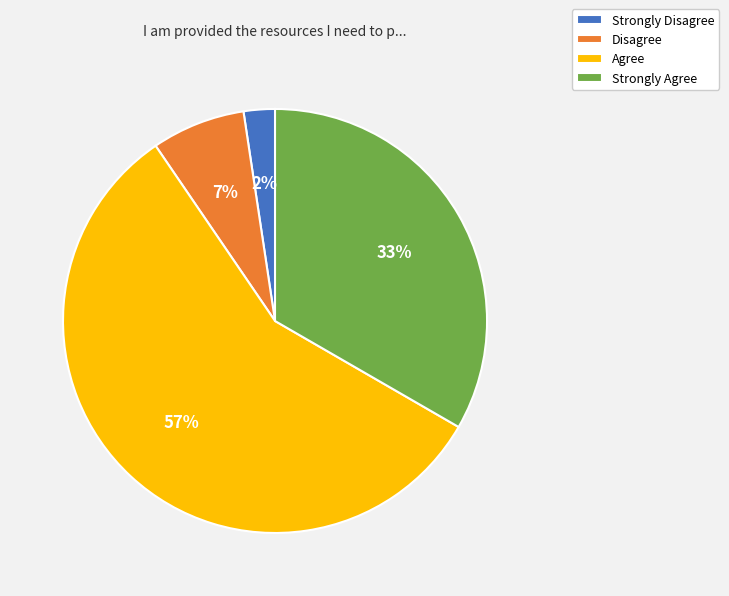

How many segments does this pie chart have?

4